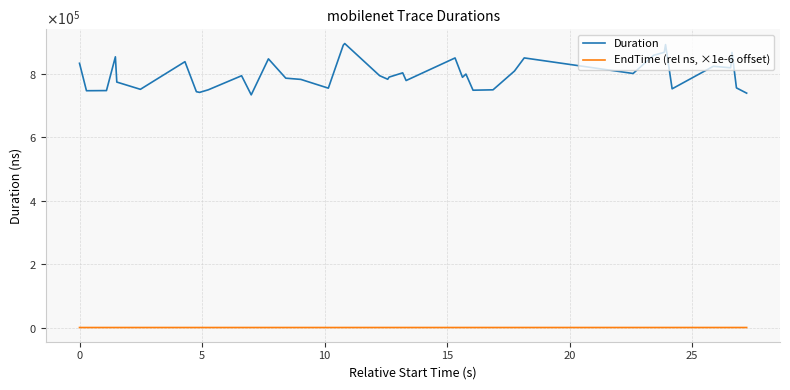

Does the chart have visible grid lines?

Yes